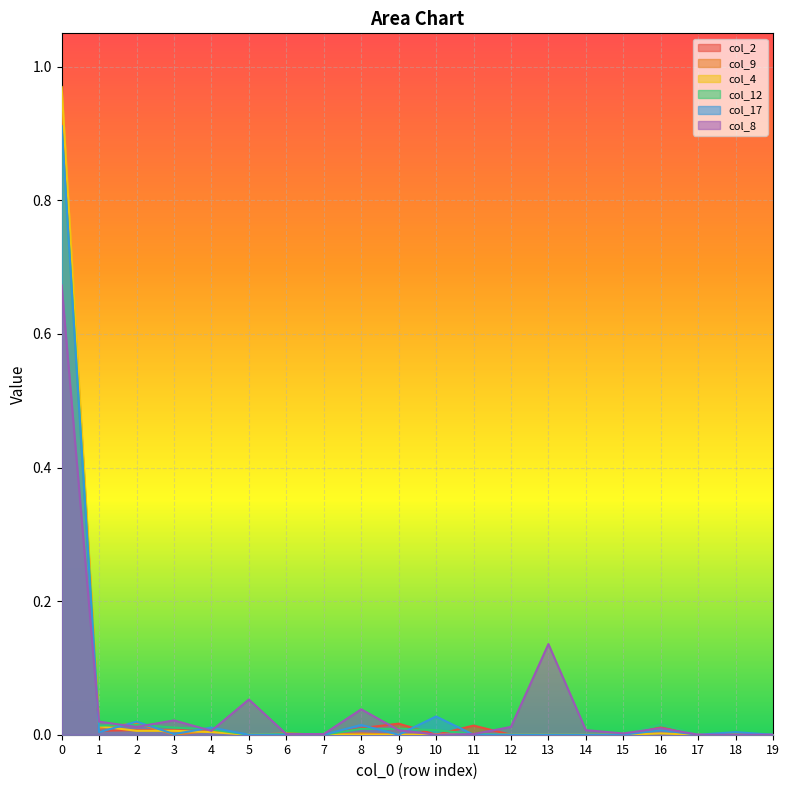

How many data points does each series have?

20